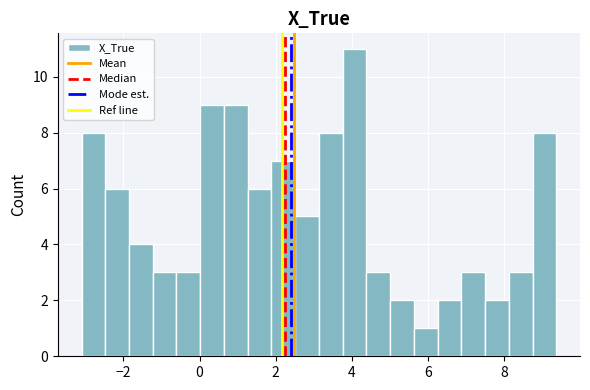

Around what value on the x-axis is the tallest bar? Give the approximate position of its centre, as read against the axis.

4.0